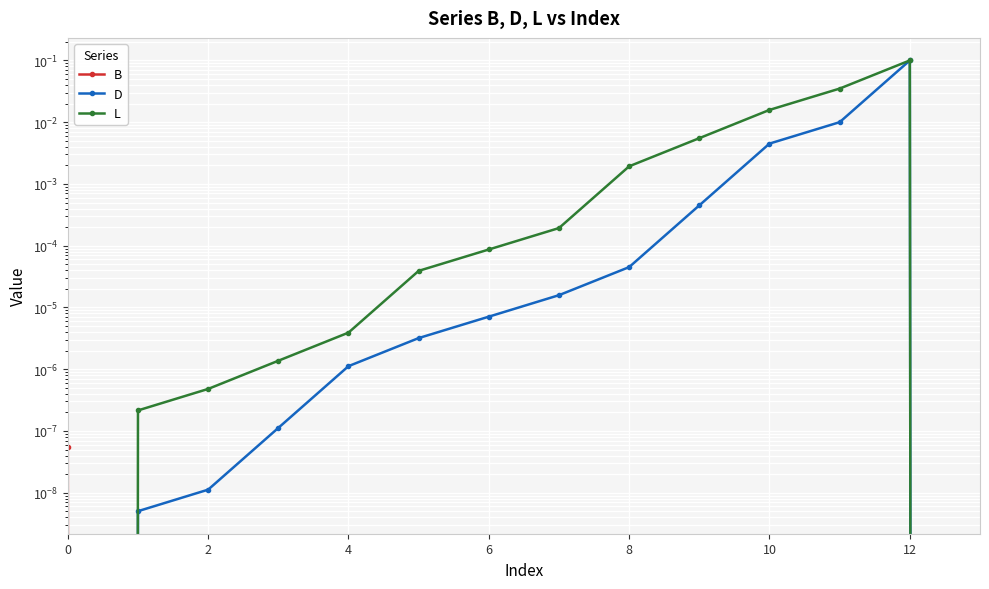

At which category does the chart reach its peak across all series?

12